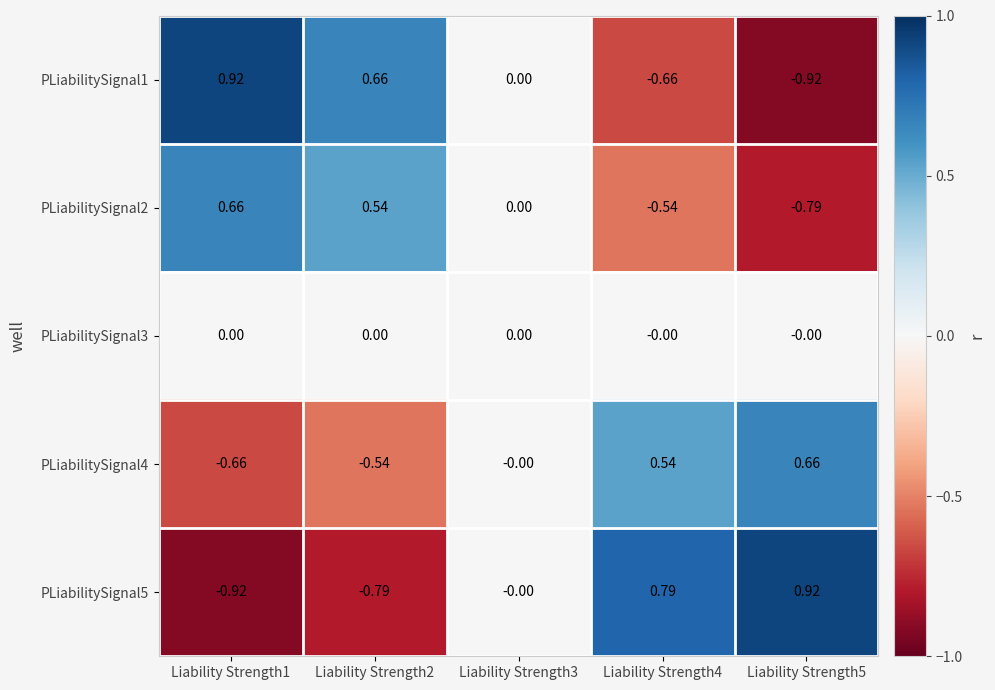

Is the value of PLiabilitySignal2 at Liability Strength5 greater than the value of PLiabilitySignal1 at Liability Strength4?

No